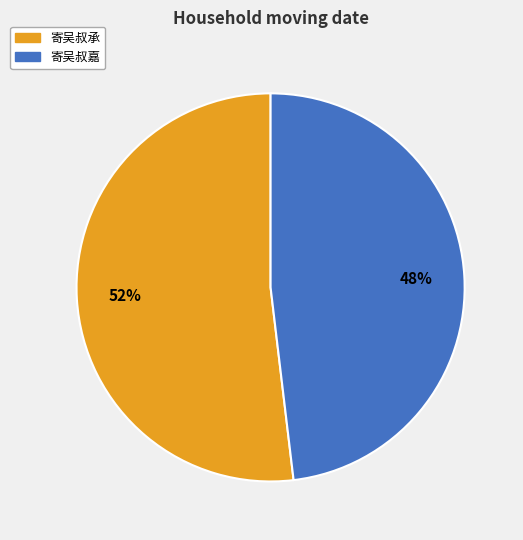

Rank the categories by value from highest to lowest.

寄吴叔承, 寄吴叔嘉